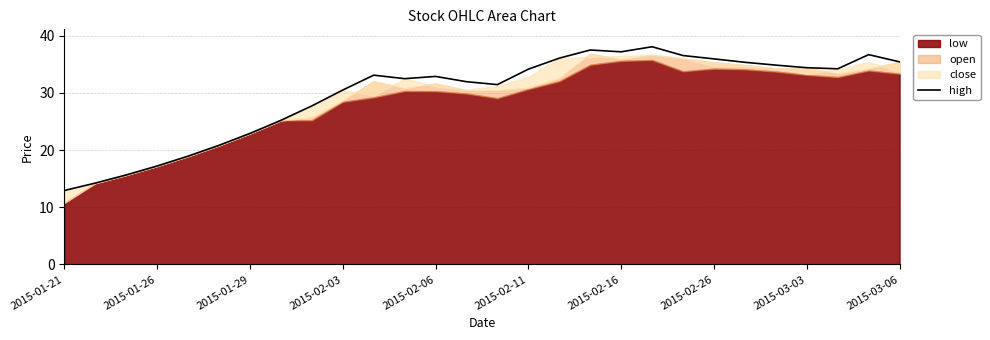

True or false: high has a value of 56.4 at 2015-02-11.

False